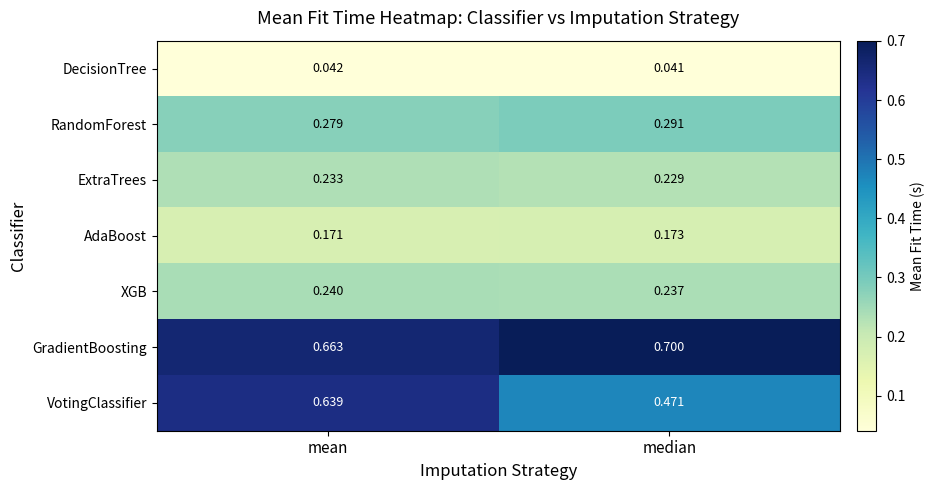

Which label corresponds to the smallest value in the chart?

median